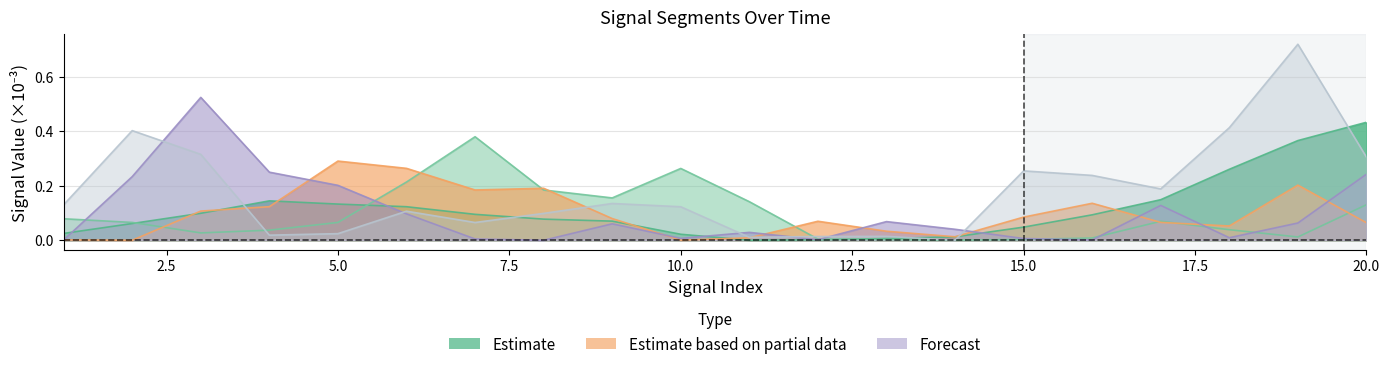

How many intersections are there between signal segment 1 and signal segment 2?

3